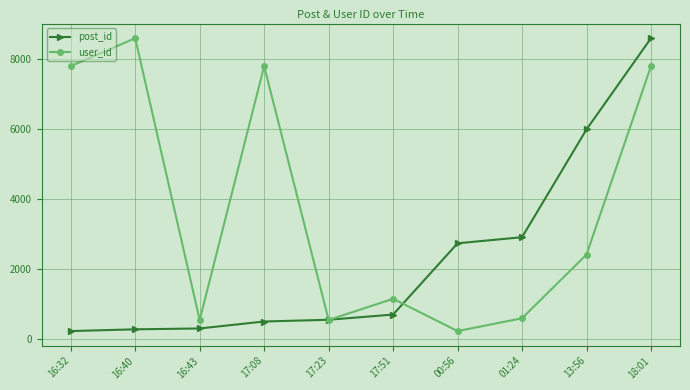

What is the total value across all series at 00:56?

2971.7